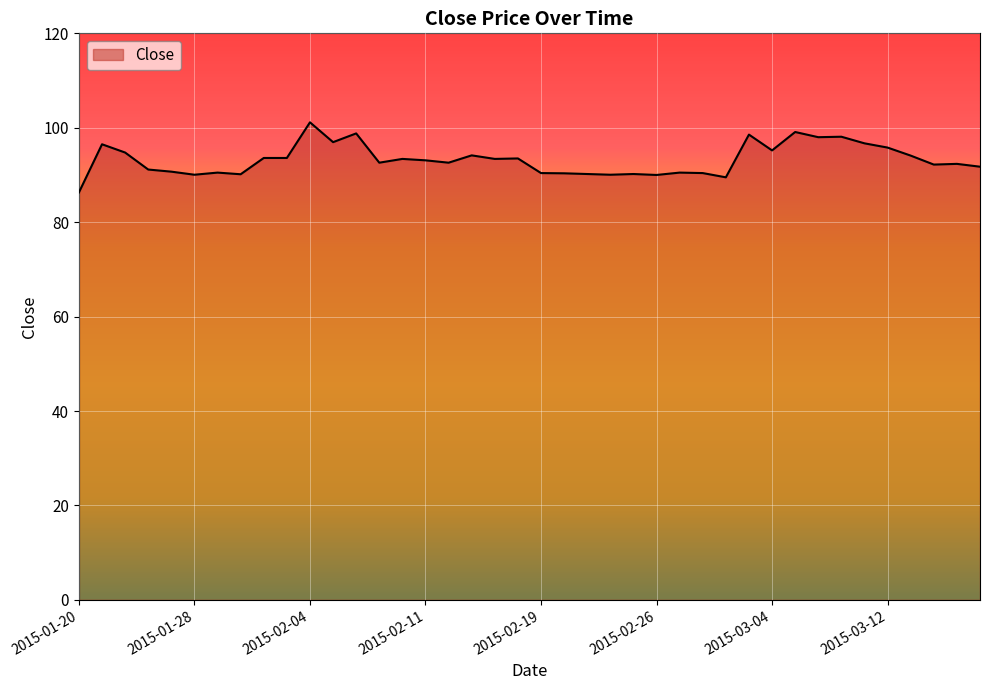

What is the smallest value displayed?

86.3